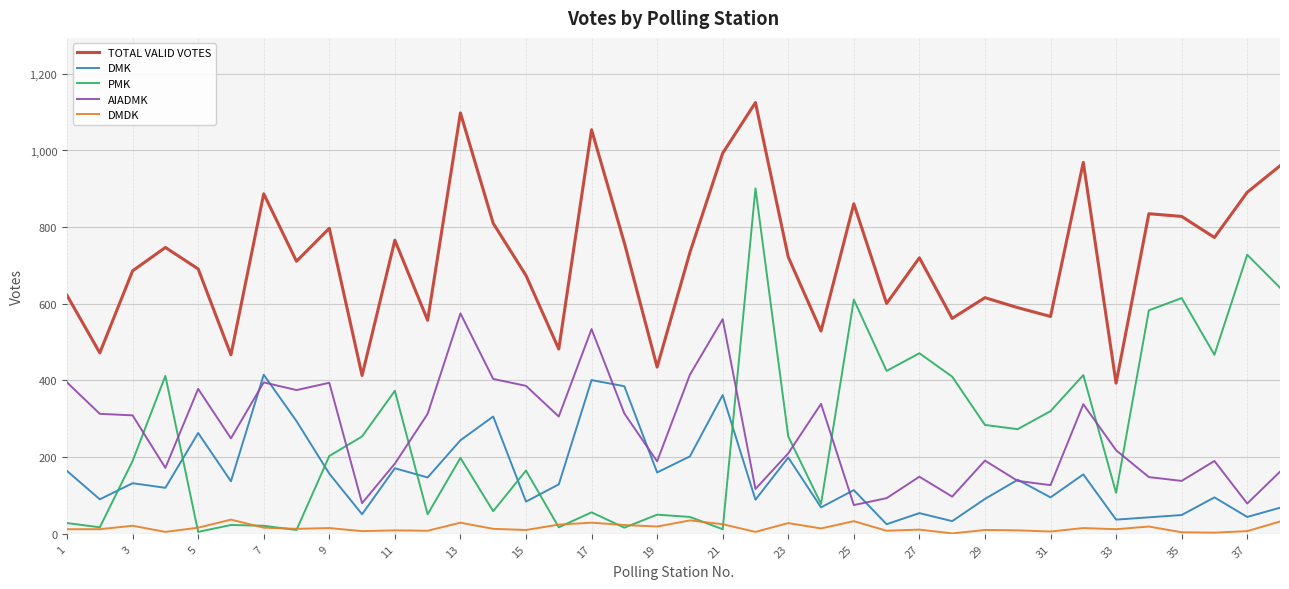

True or false: DMK and TOTAL VALID VOTES cross at least once.

False